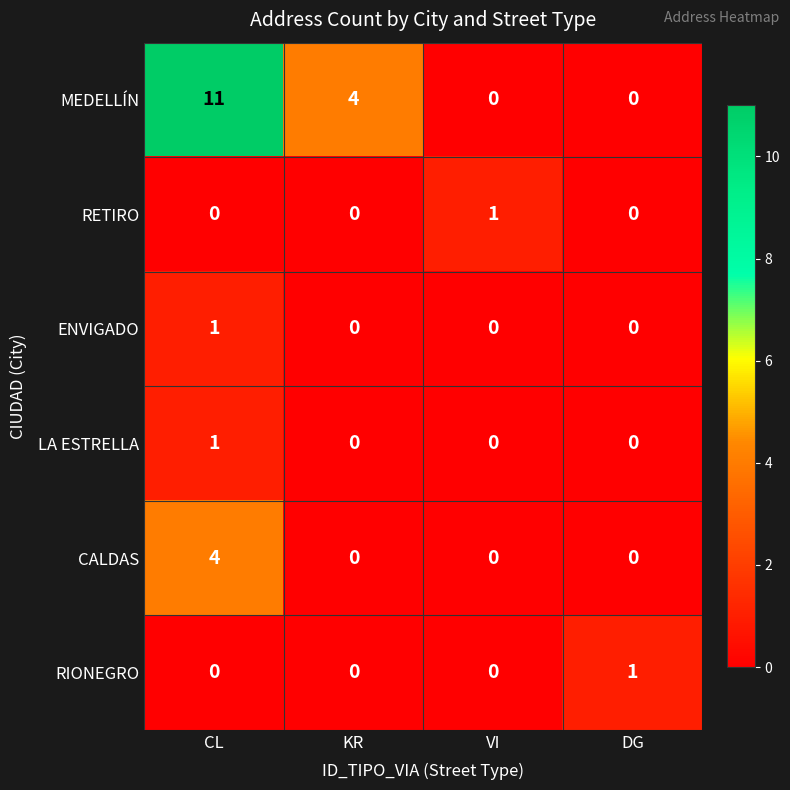

At which label does MEDELLÍN reach its peak?

CL